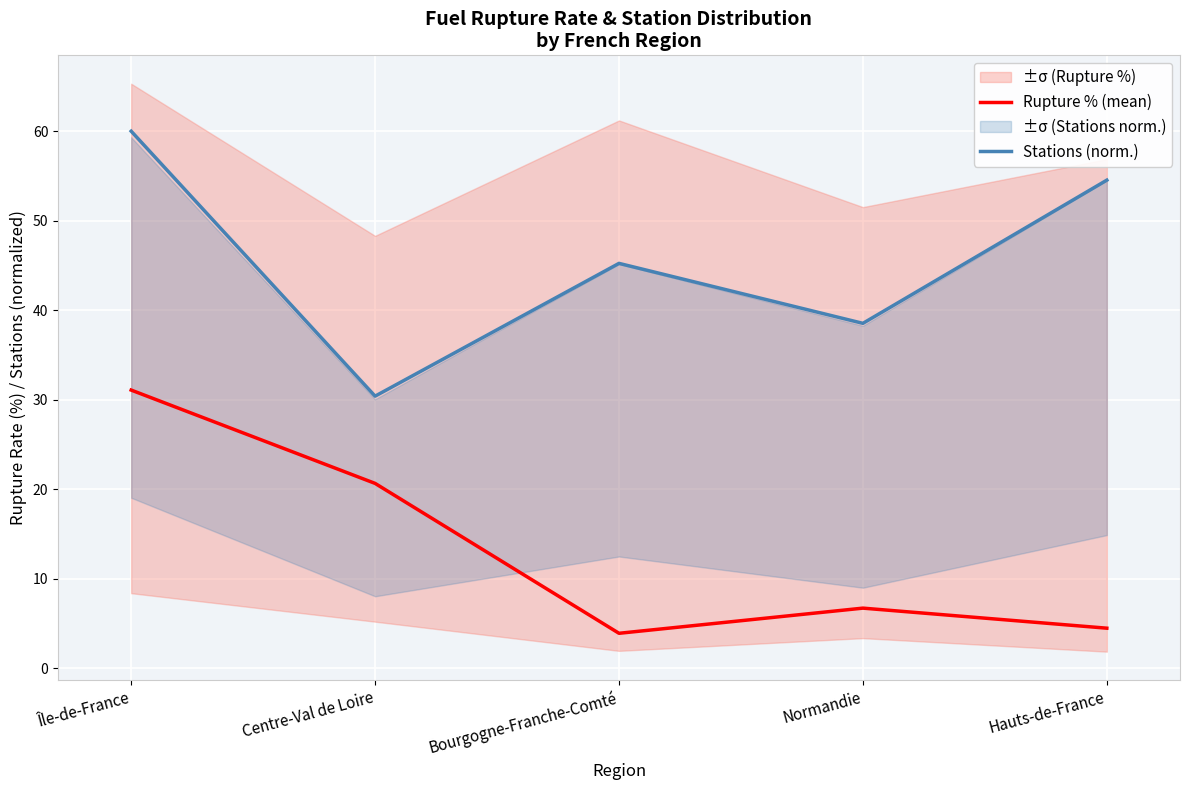

True or false: Stations (norm.) has a value of 60.0 at Île-de-France.

True